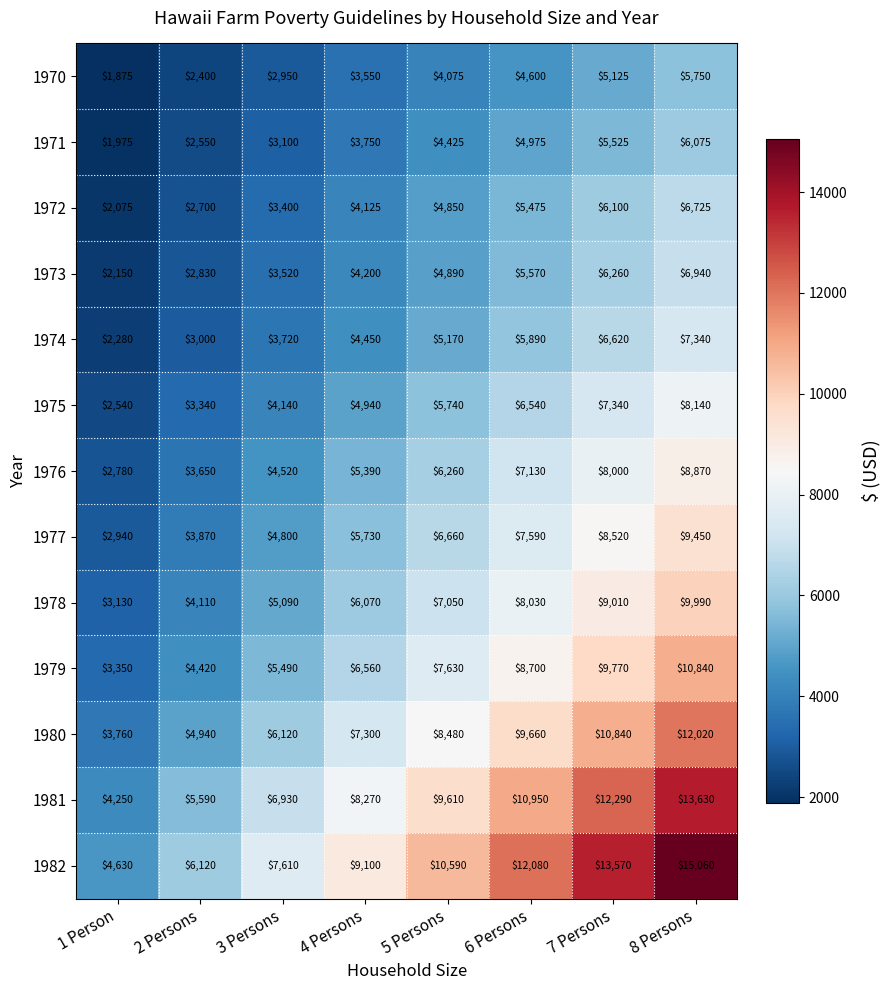

Between 2 Persons and 3 Persons, which series saw the biggest shift?

1982